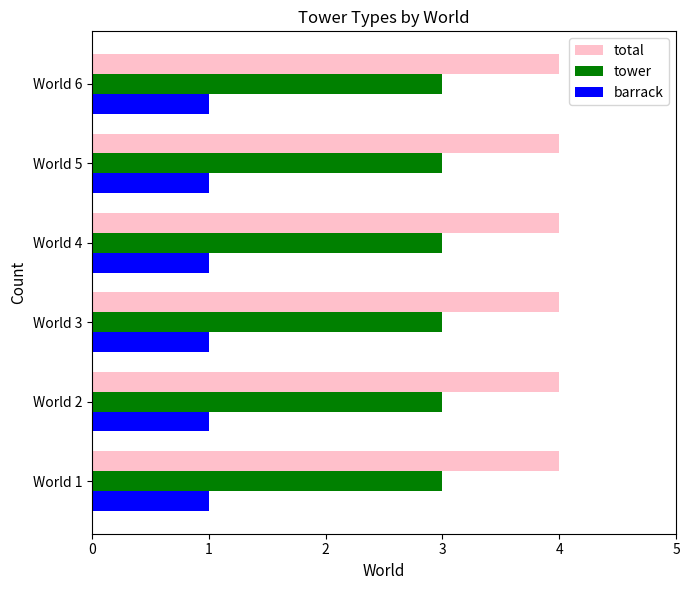

True or false: barrack has a value of 1 at World 1.

True